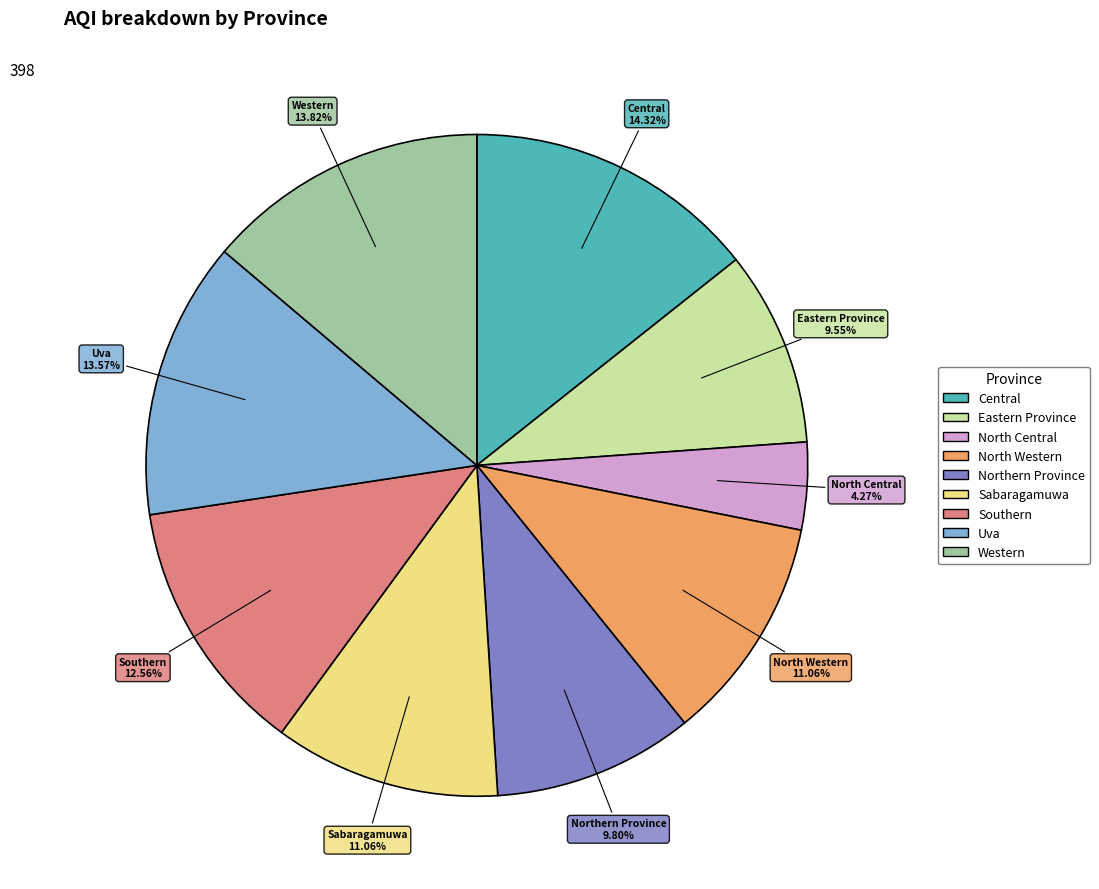

What is the largest slice in the pie chart?

Central